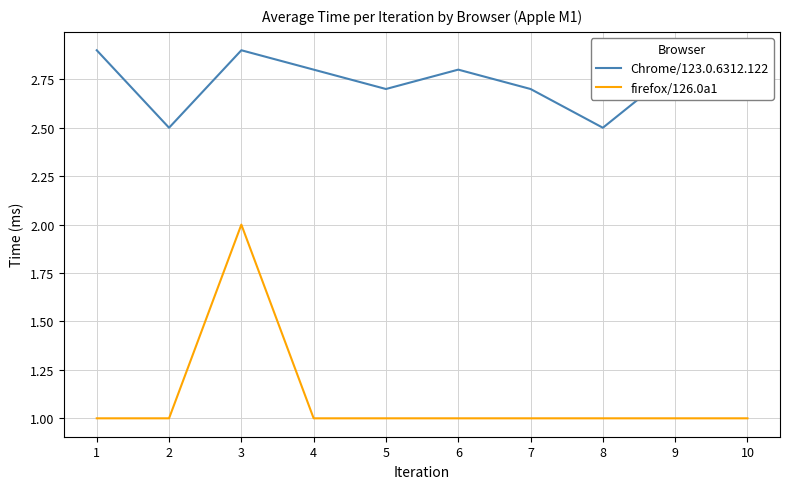

What are all the series names shown in the legend?

Chrome/123.0.6312.122, firefox/126.0a1